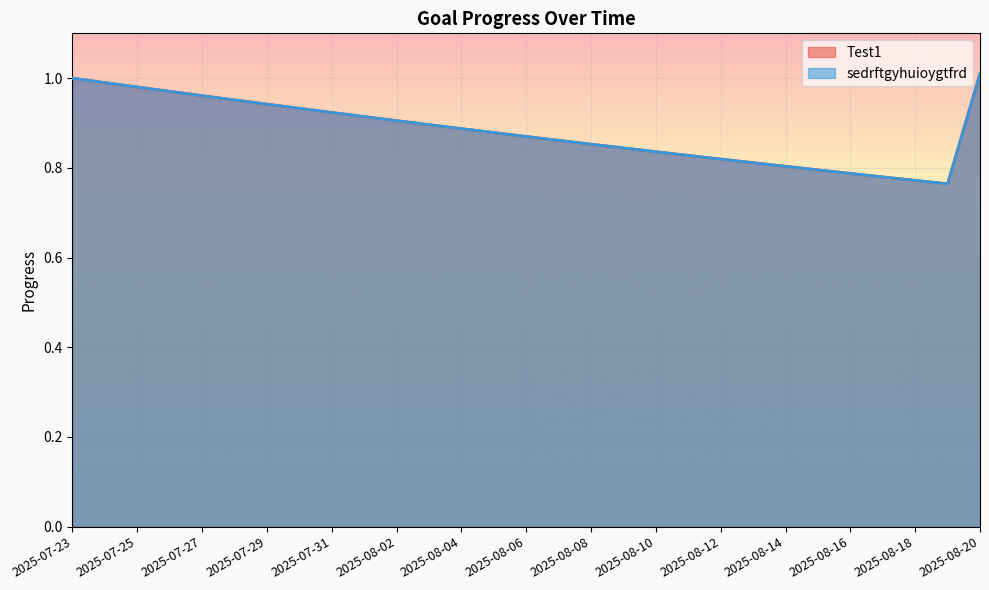

Where is Test1 nearest to the value 0?

2025-08-19